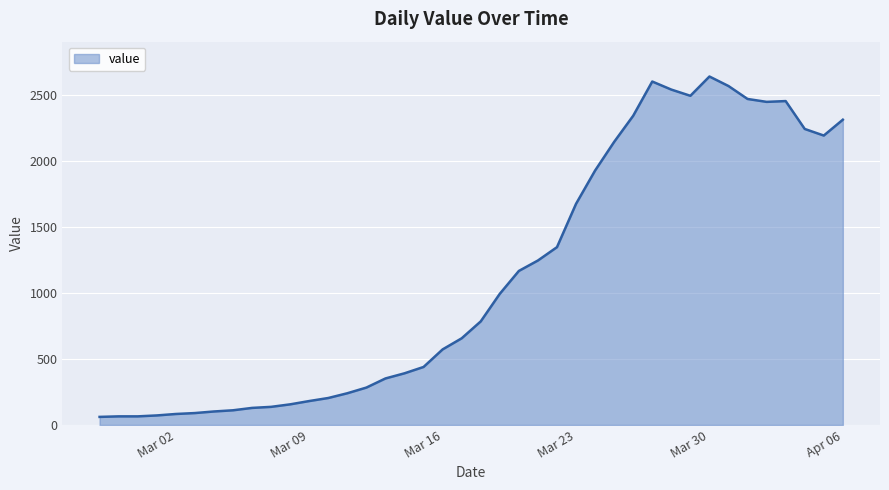

What is the greatest value displayed?

2638